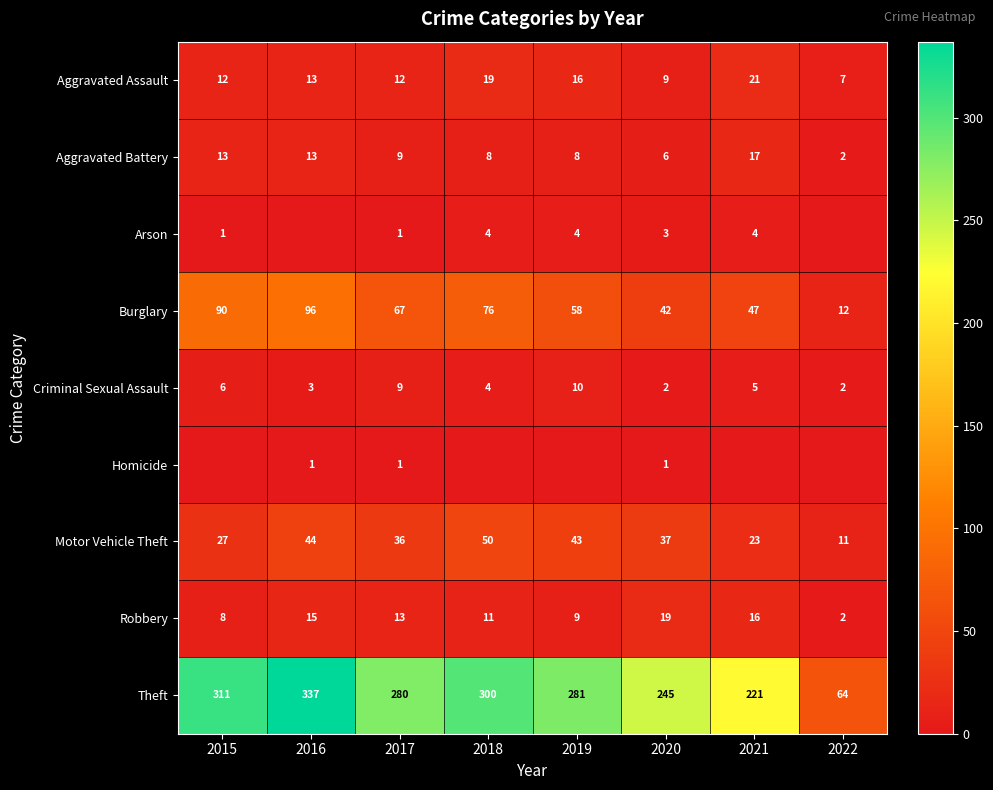

At which label does Theft reach its minimum?

2022